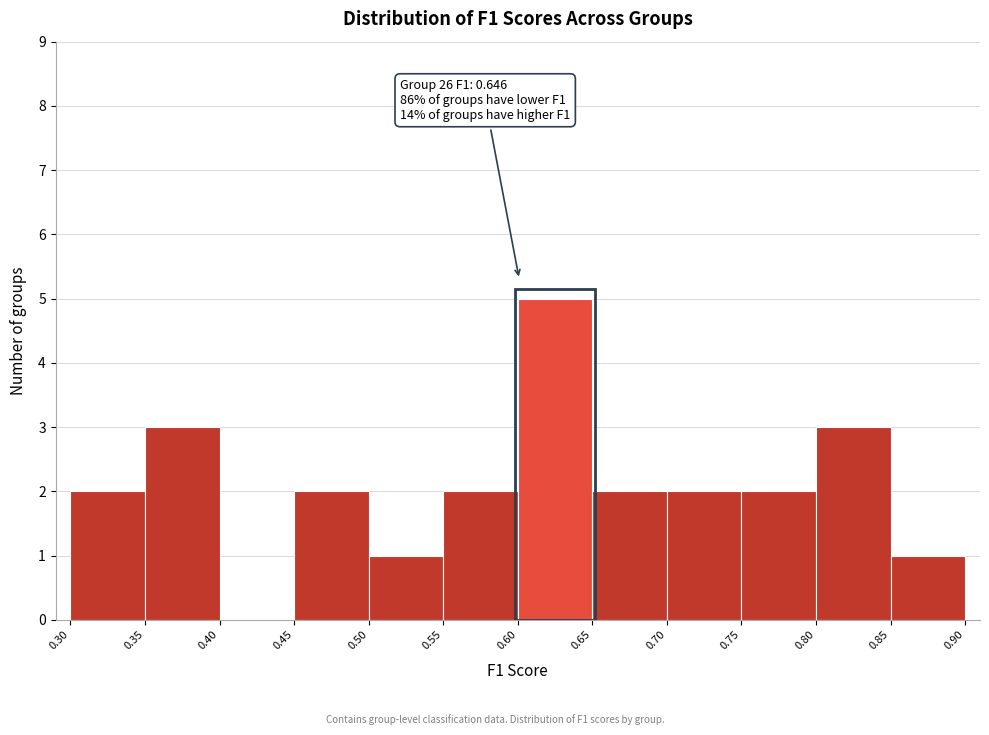

Which range on the x-axis has the tallest bar?

0.60 to 0.65